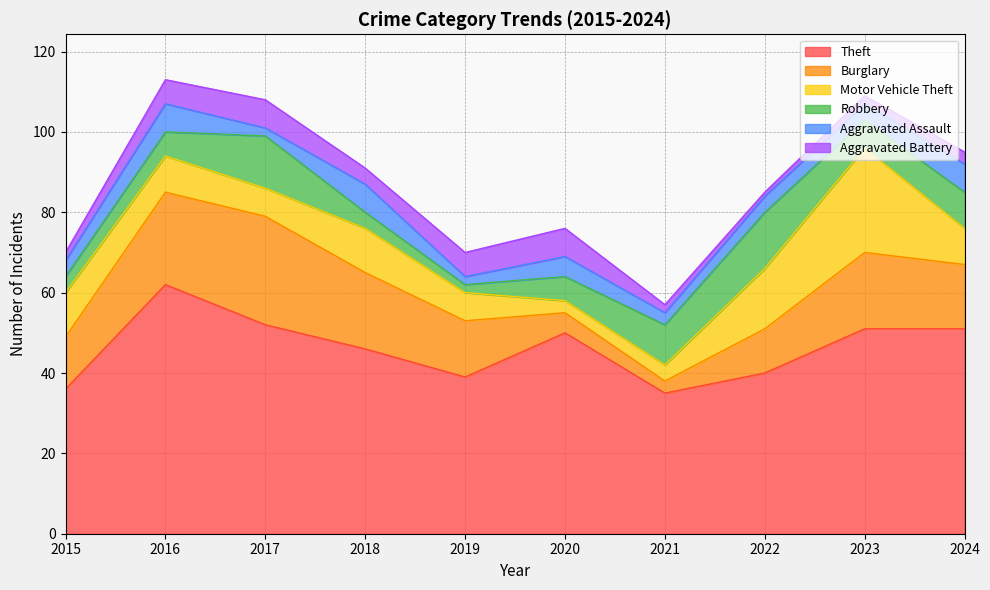

At which category does the chart reach its peak across all series?

2016